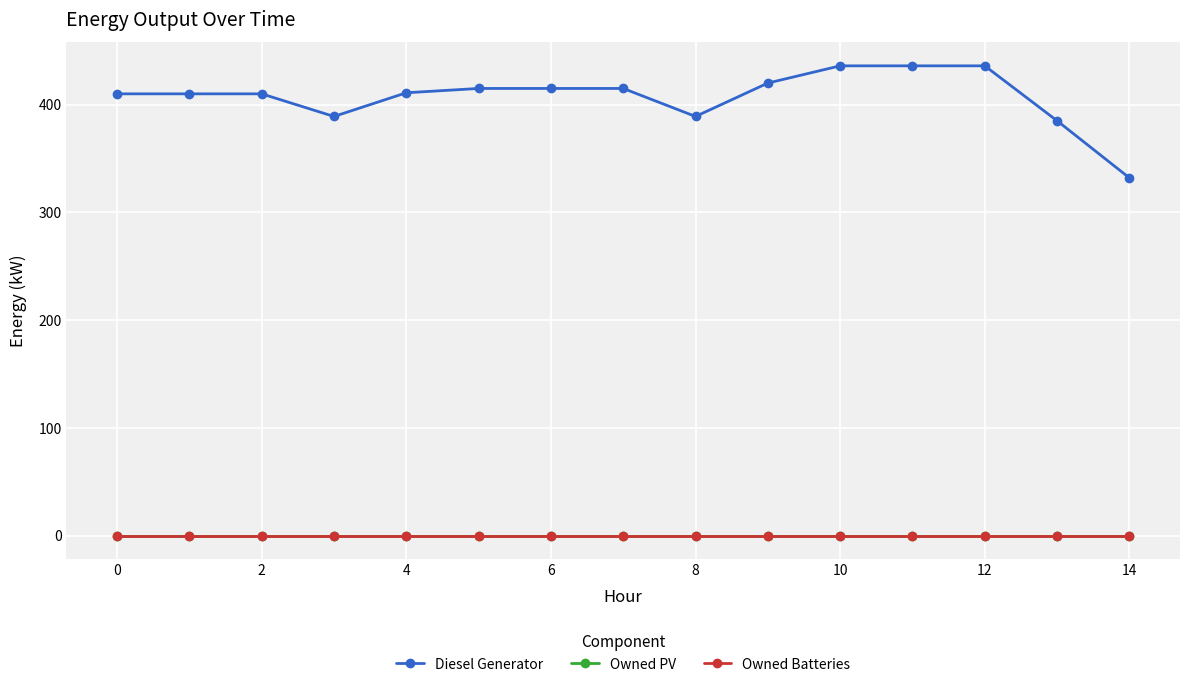

Is this an area chart (filled region under the line)?

No